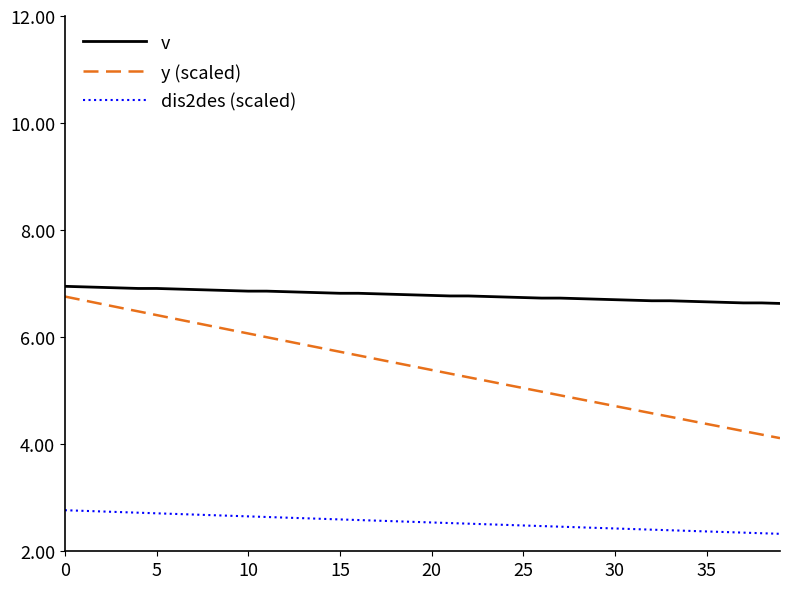

At how many categories does at least one series exceed 6?

40